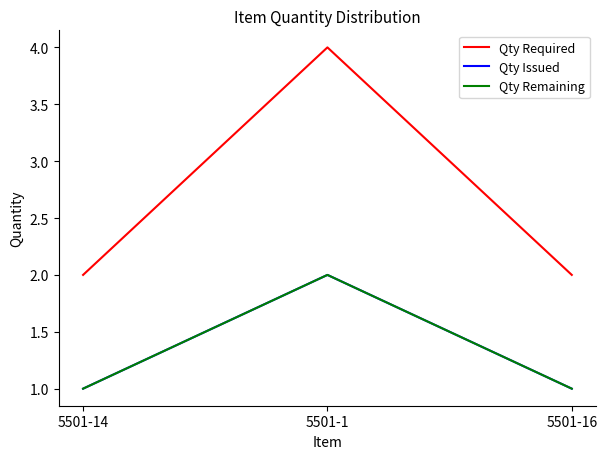

Is this an area chart (filled region under the line)?

No